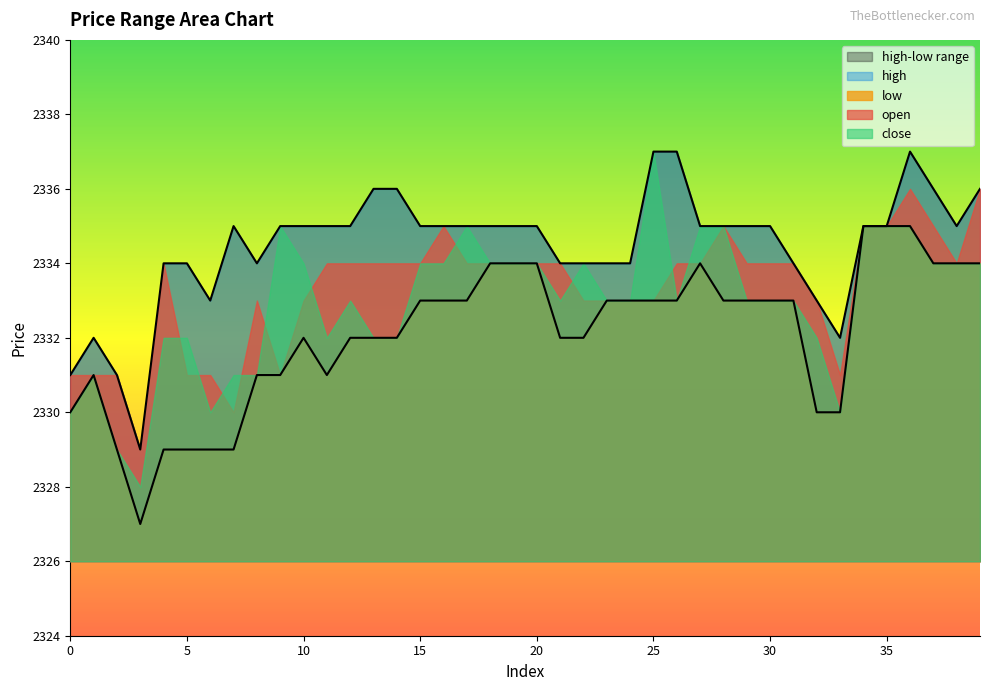

What is the value of the high point at the 30th from the left?

2335